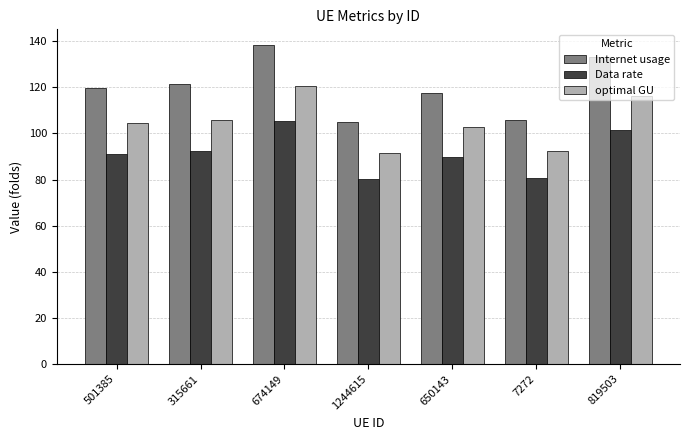

How many data points in Internet usage are less than 119?

3